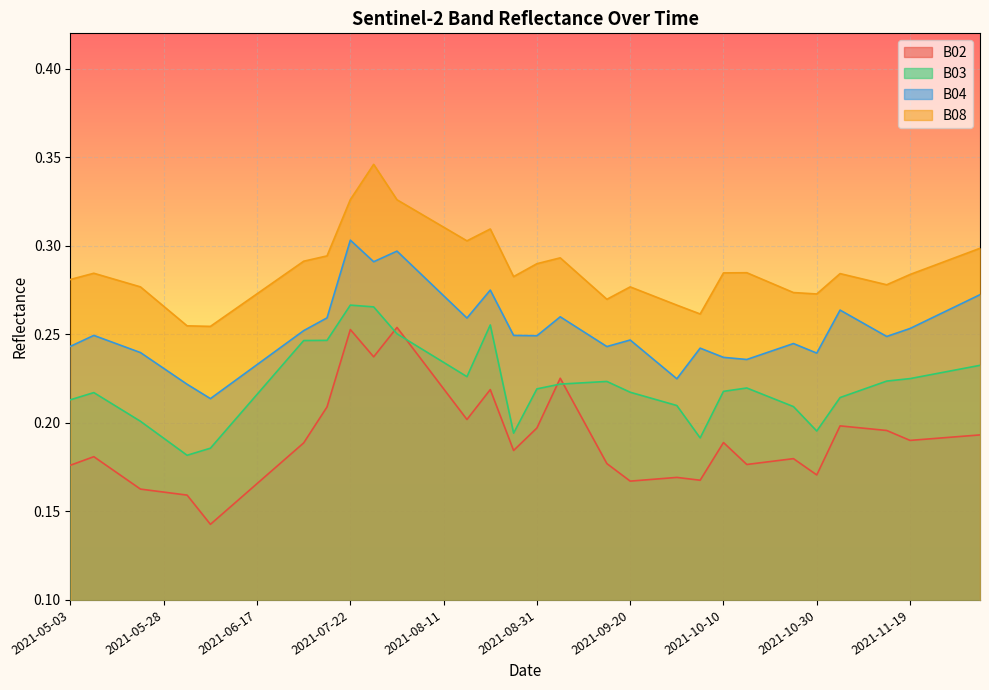

At which category is the sum across all series the highest?

2021-07-22